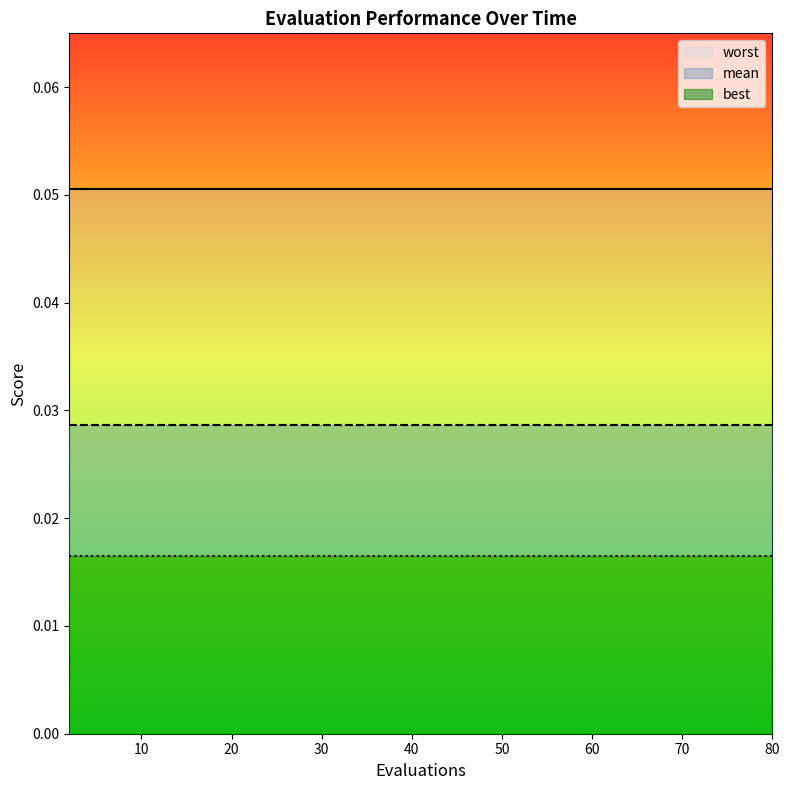

Rank the series by their average value, from highest to lowest.

worst, mean, best